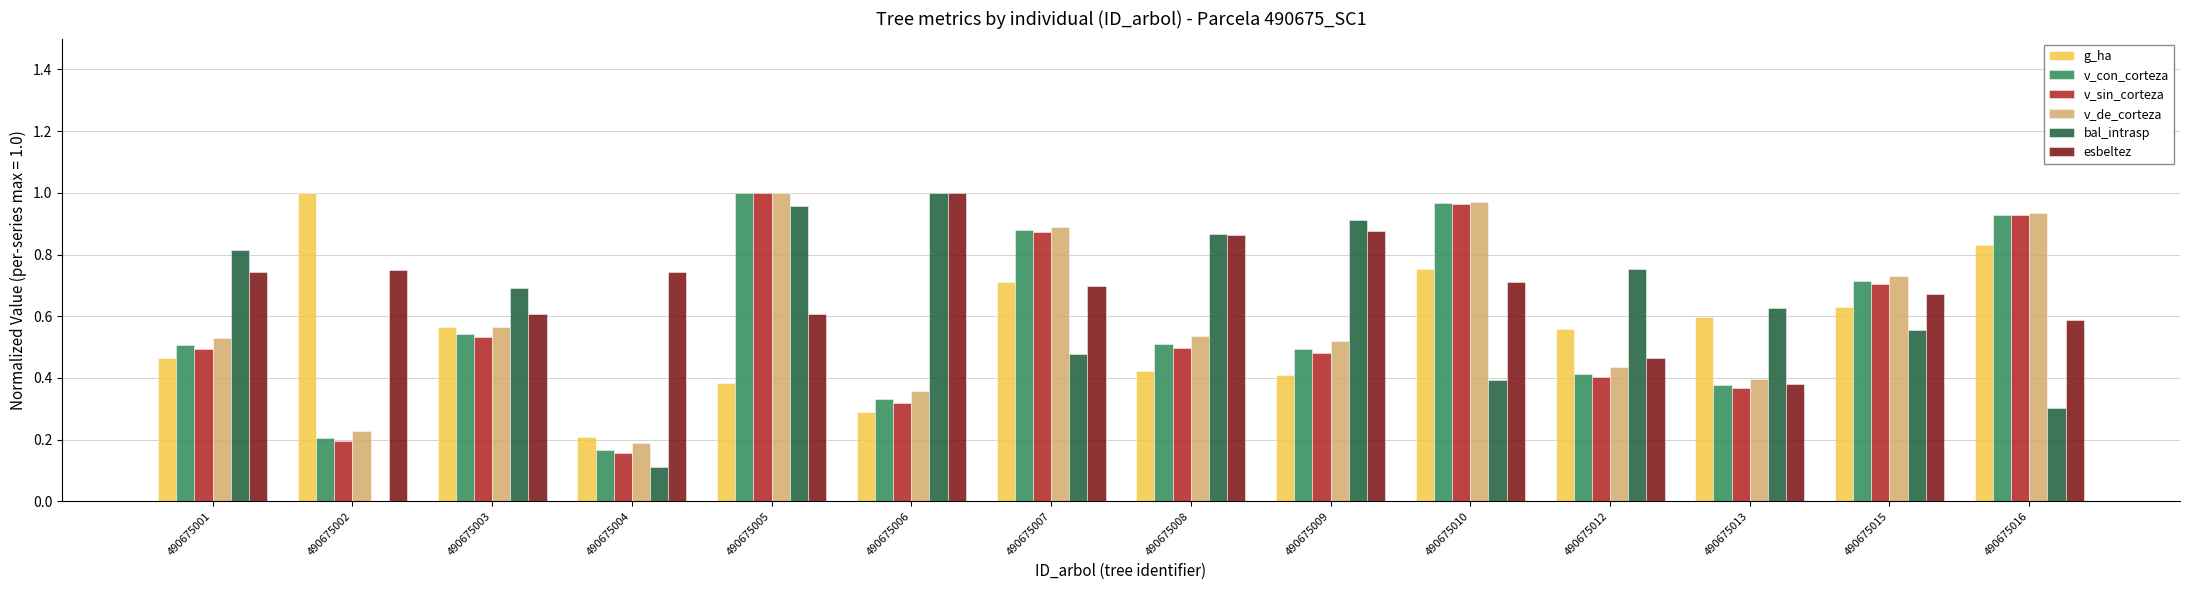

True or false: g_ha has a value of 0.4 at 490675009.

True